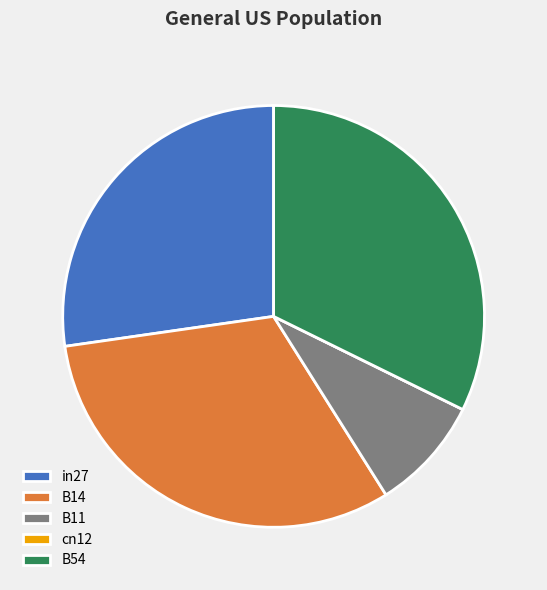

Which slice is the largest?

B54